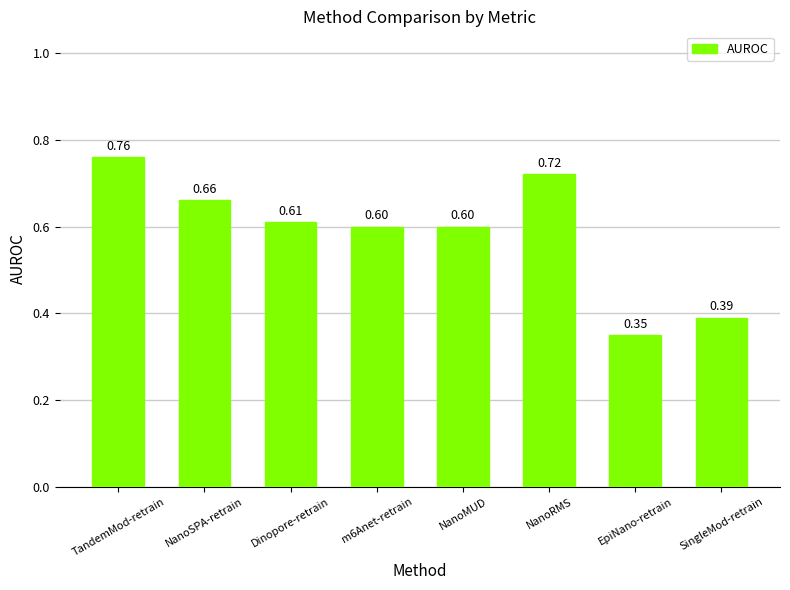

What is the sum of all values?

4.7